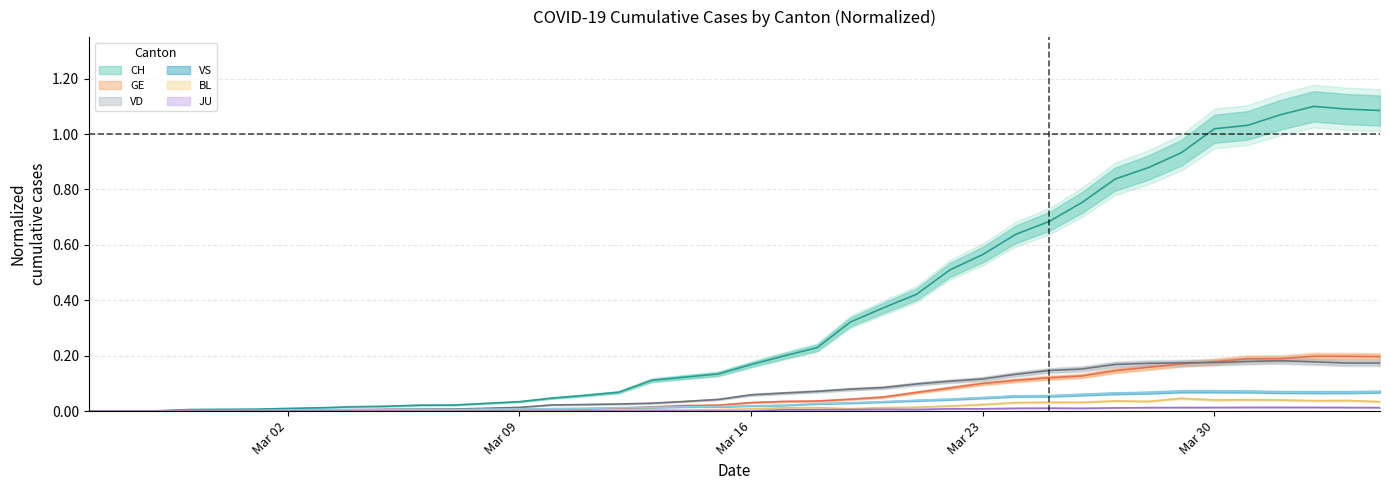

Reading right to left, what are all the values shown in this chart?

CH: 1.1	1.1	1.1	1.1	1.0	1.0	0.9	0.9	0.8	0.8	0.7	0.6	0.6	0.5	0.4	0.4	0.3	0.2	0.2	0.2	0.1	0.1	0.1	0.1	0.1	0.0	0.0	0.0	0.0	0.0	0.0	0.0	0.0	0.0	0.0	0.0	0.0	0.0	0.0	0.0
GE: 0.2	0.2	0.2	0.2	0.2	0.2	0.2	0.2	0.1	0.1	0.1	0.1	0.1	0.1	0.1	0.1	0.0	0.0	0.0	0.0	0.0	0.0	0.0	0.0	0.0	0.0	0.0	0.0	0.0	0.0	0.0	0.0	0.0	0.0	0.0	0.0	0.0	0.0	0.0	0.0
JU: 0.0	0.0	0.0	0.0	0.0	0.0	0.0	0.0	0.0	0.0	0.0	0.0	0.0	0.0	0.0	0.0	0.0	0.0	0.0	0.0	0.0	0.0	0.0	0.0	0.0	0.0	0.0	0.0	0.0	0.0	0.0	0.0	0.0	0.0	0.0	0.0	0.0	0.0	0.0	0.0
VS: 0.1	0.1	0.1	0.1	0.1	0.1	0.1	0.1	0.1	0.1	0.1	0.1	0.0	0.0	0.0	0.0	0.0	0.0	0.0	0.0	0.0	0.0	0.0	0.0	0.0	0.0	0.0	0.0	0.0	0.0	0.0	0.0	0.0	0.0	0.0	0.0	0.0	0.0	0.0	0.0
VD: 0.2	0.2	0.2	0.2	0.2	0.2	0.2	0.2	0.2	0.2	0.1	0.1	0.1	0.1	0.1	0.1	0.1	0.1	0.1	0.1	0.0	0.0	0.0	0.0	0.0	0.0	0.0	0.0	0.0	0.0	0.0	0.0	0.0	0.0	0.0	0.0	0.0	0.0	0.0	0.0
BL: 0.0	0.0	0.0	0.0	0.0	0.0	0.0	0.0	0.0	0.0	0.0	0.0	0.0	0.0	0.0	0.0	0.0	0.0	0.0	0.0	0.0	0.0	0.0	0.0	0.0	0.0	0.0	0.0	0.0	0.0	0.0	0.0	0.0	0.0	0.0	0.0	0.0	0.0	0.0	0.0